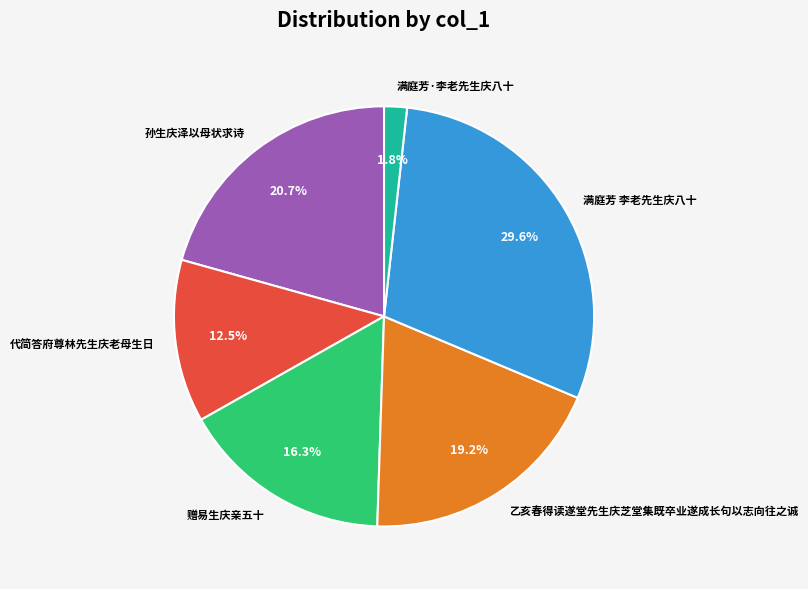

To the nearest percent, what is the average slice percentage?

17%